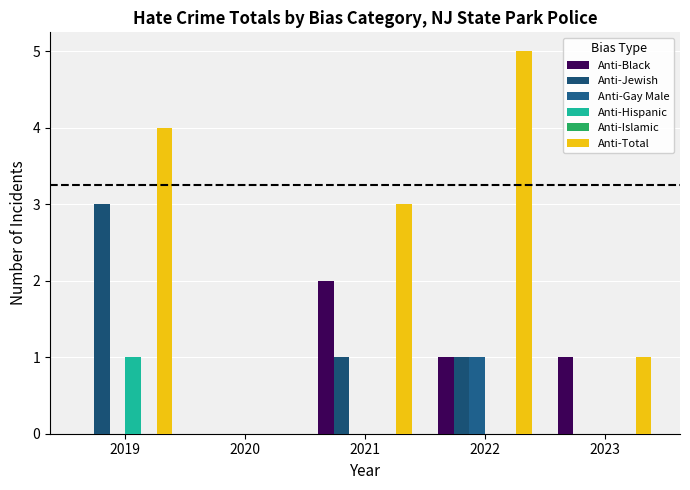

Are the bars grouped side by side (vs. stacked)?

Yes